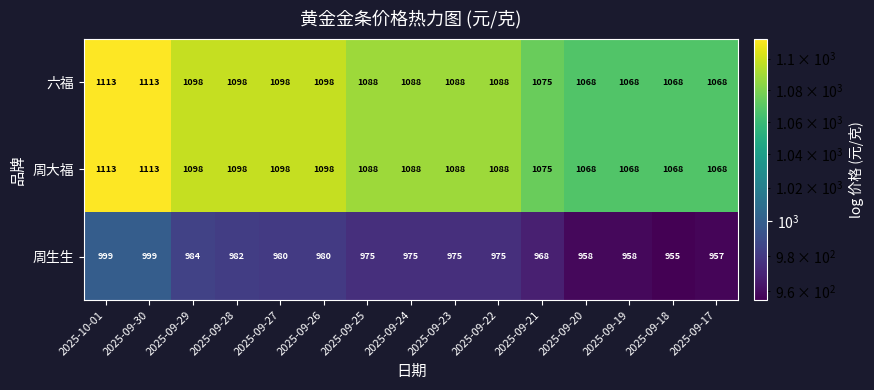

At which label does 周生生 first exceed 975?

2025-10-01